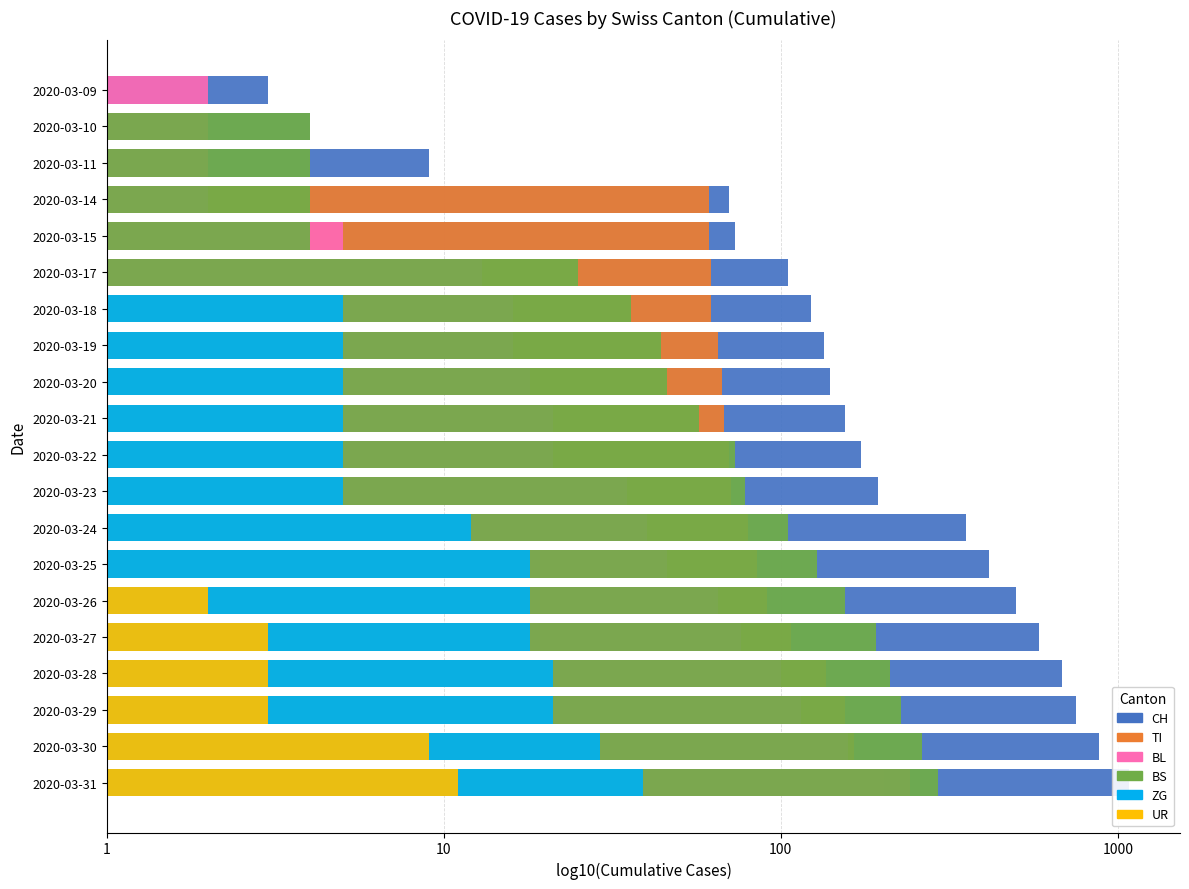

Count the number of data series in this chart.

6